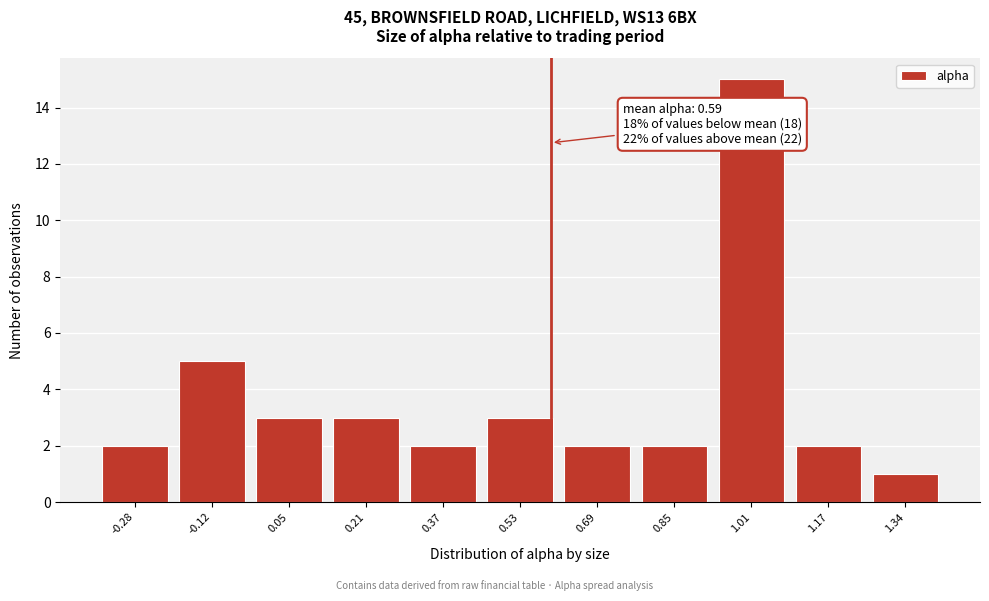

Over which range of the x-axis is the bar tallest?

0.94 to 1.10